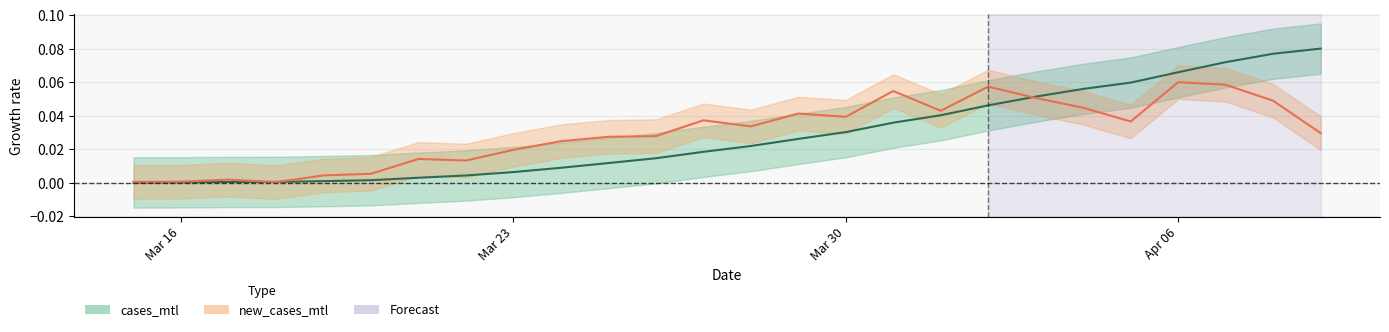

Which series has the largest range (max minus min)?

cases_mtl